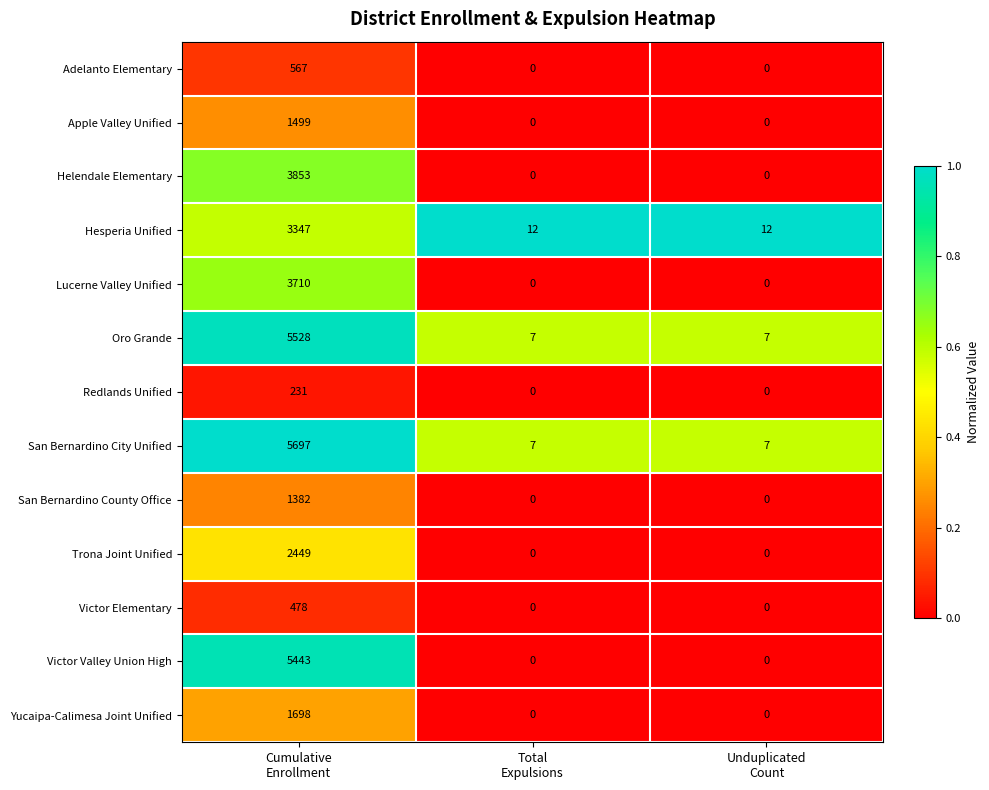

Which series has the largest total across all categories?

San Bernardino City Unified